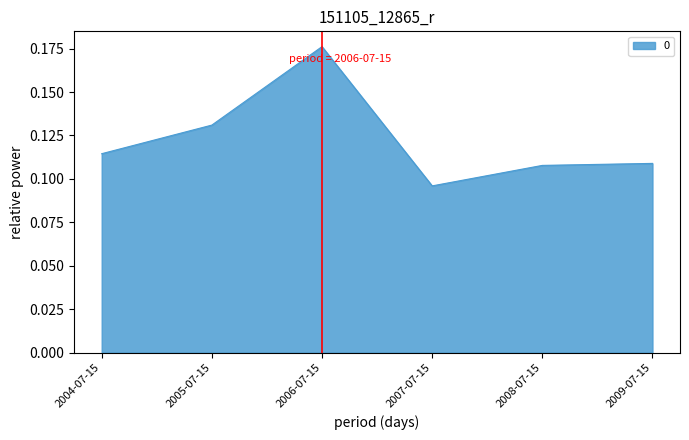

Count the values in the range 0 to 1.

6